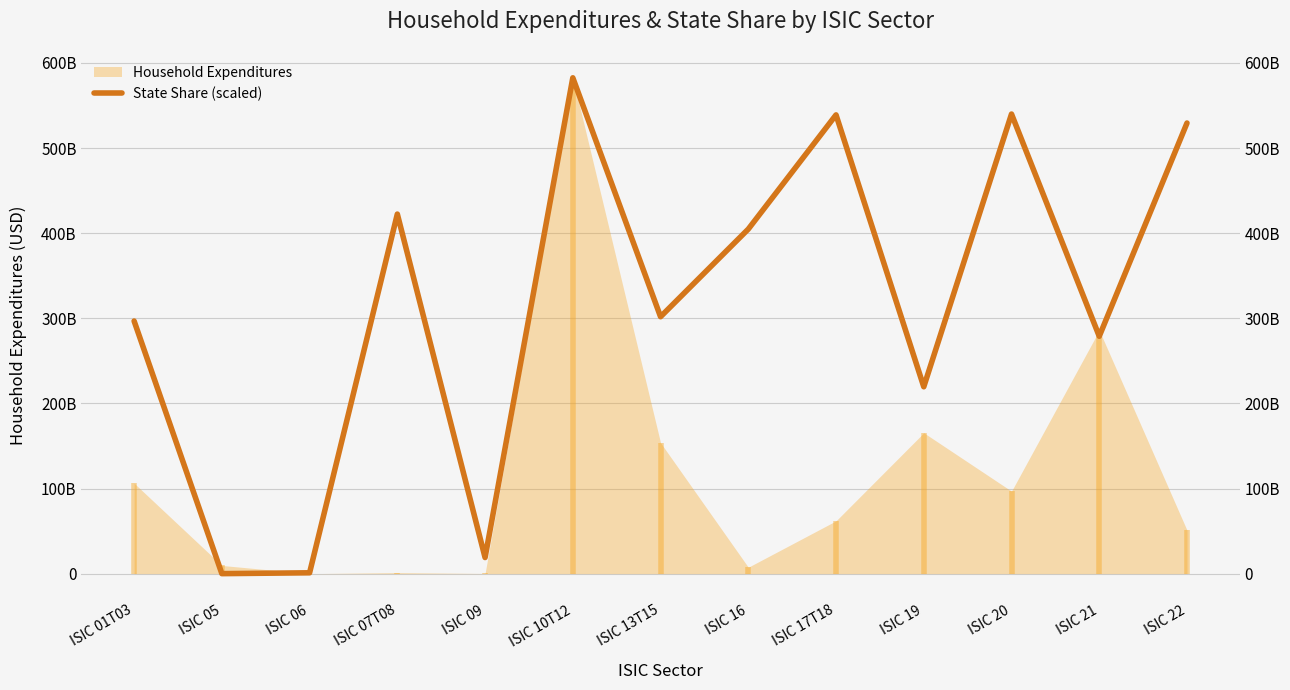

Is it true that the value at ISIC 21 is 68170844187.8?

False